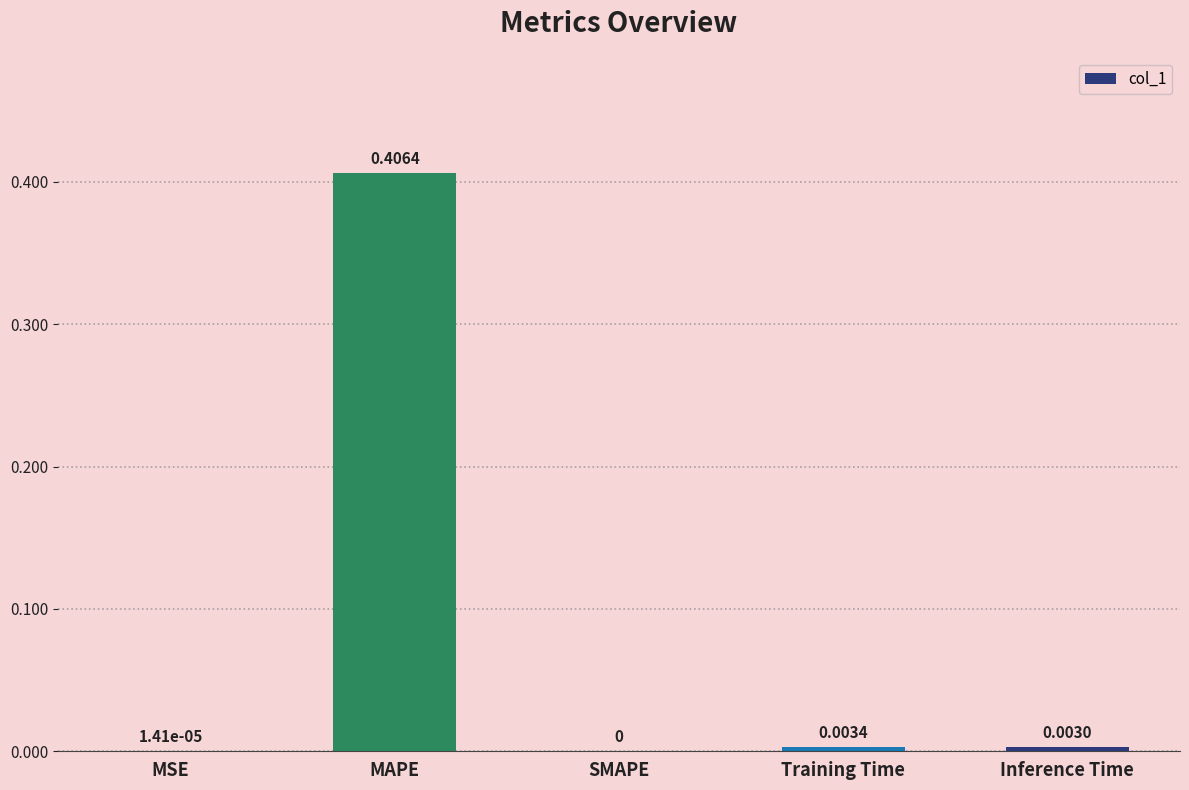

Which category has the highest value across all series?

MAPE